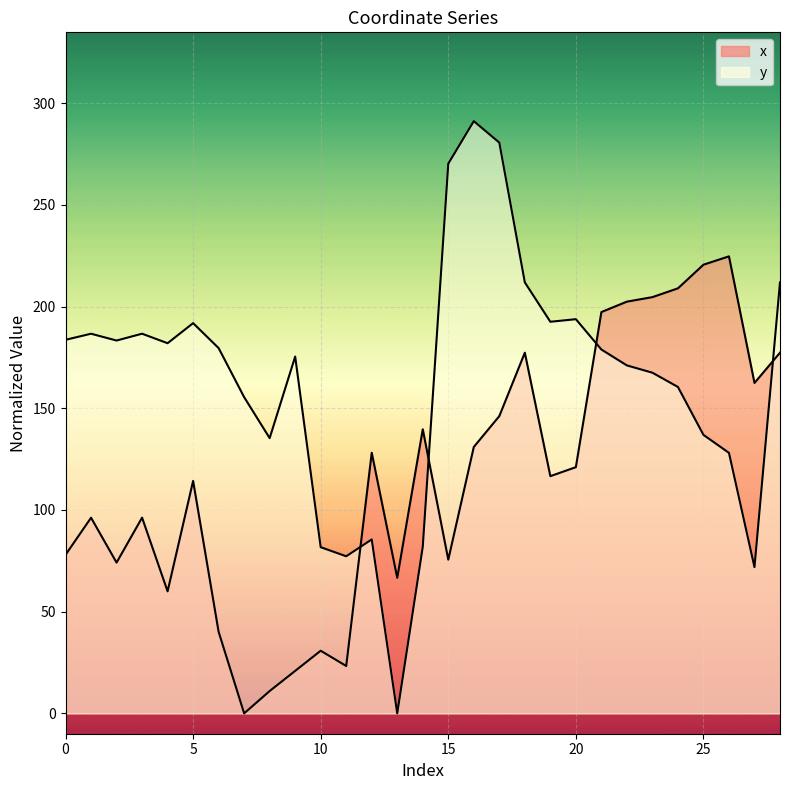

At which label is x closest to 112?

5